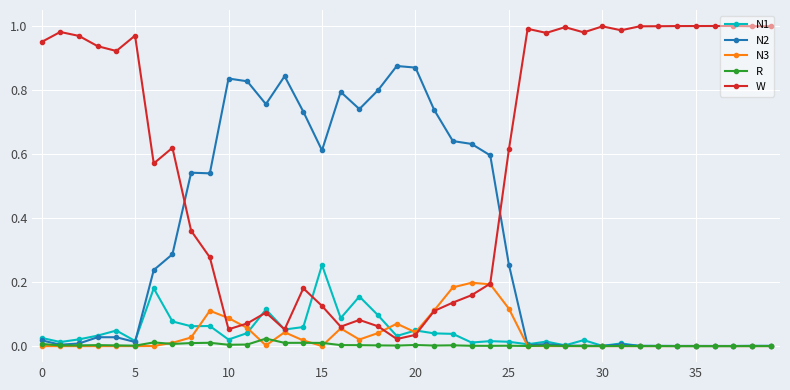

At how many categories does at least one series exceed 0?

40